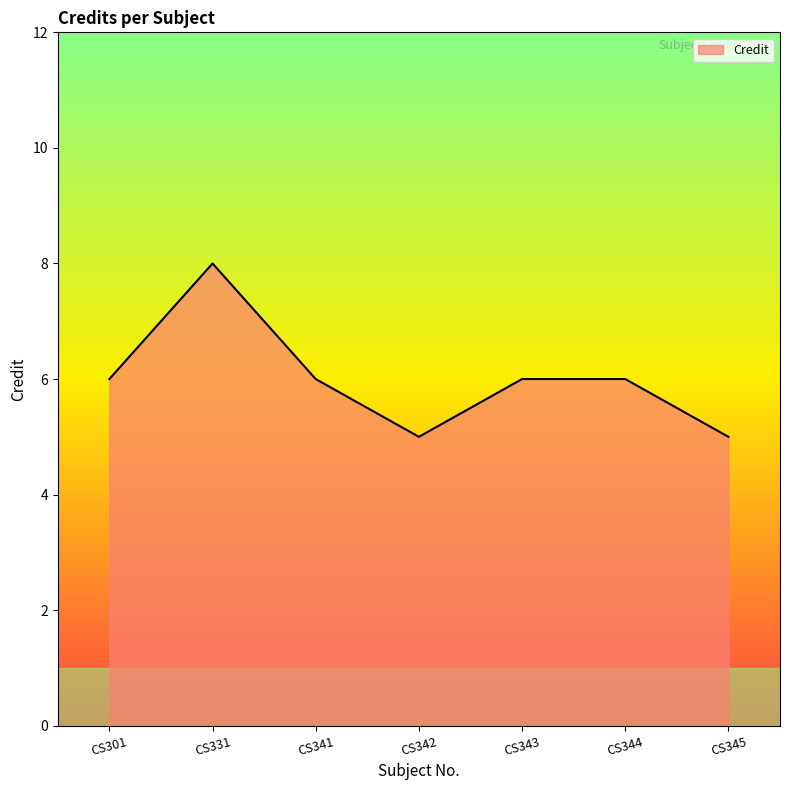

Which label corresponds to the largest value in the chart?

CS331